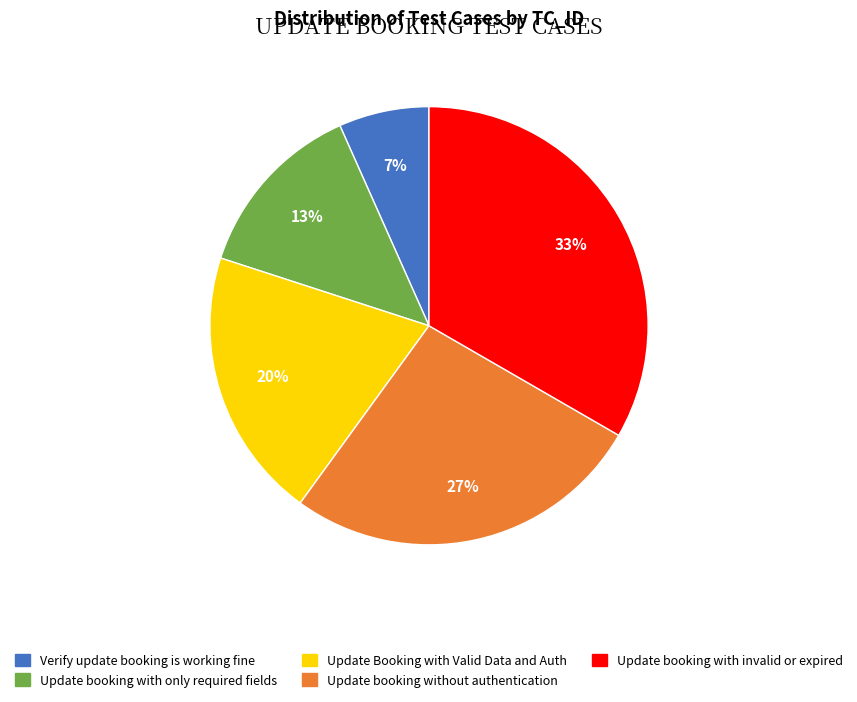

To the nearest percent, what percentage of the pie is Update booking with invalid or expired?

33%